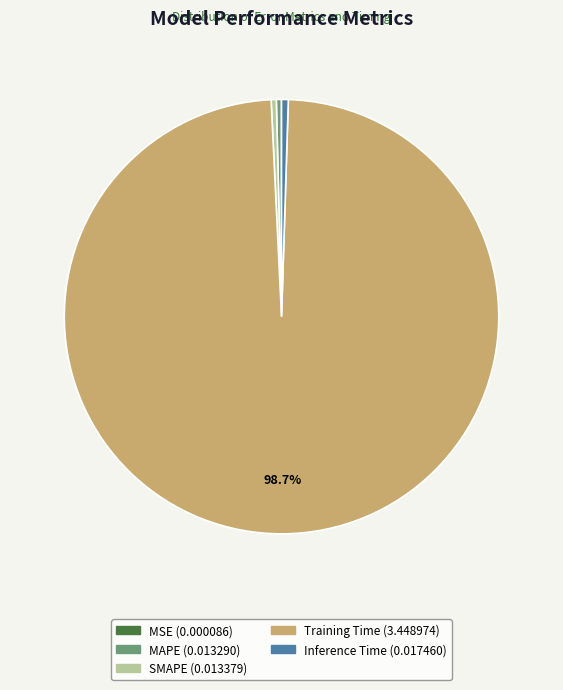

Which category accounts for the majority?

Training Time